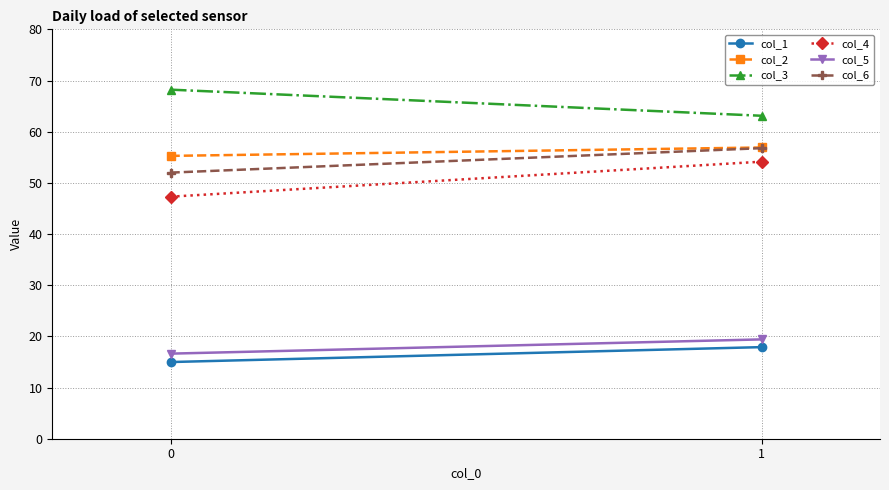

What is the value of the col_1 point at the 1st from the left?

15.0